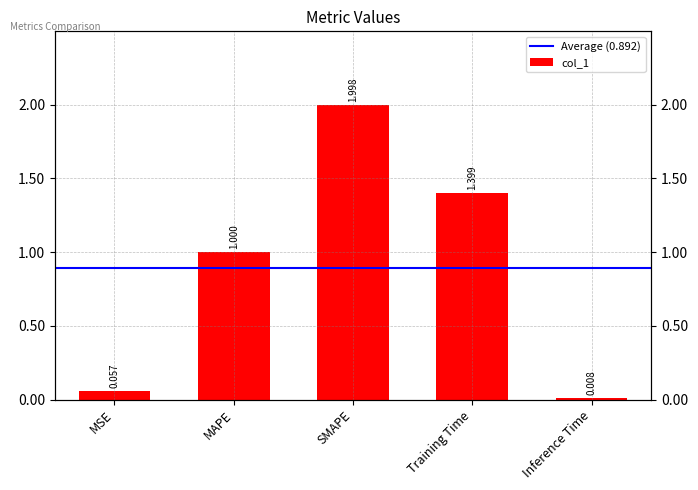

What is the change in value from Training Time to Inference Time?

-1.4